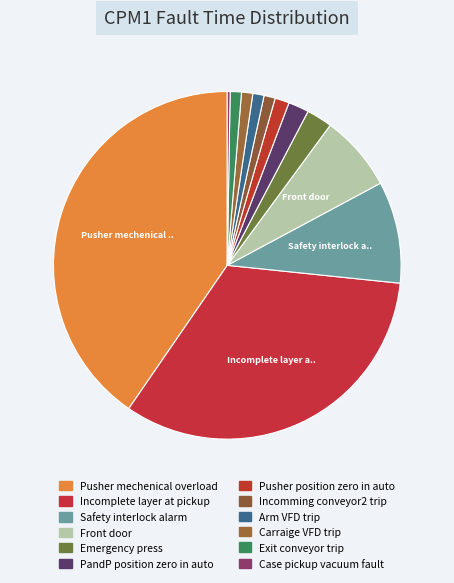

Is there a majority slice in this chart?

No